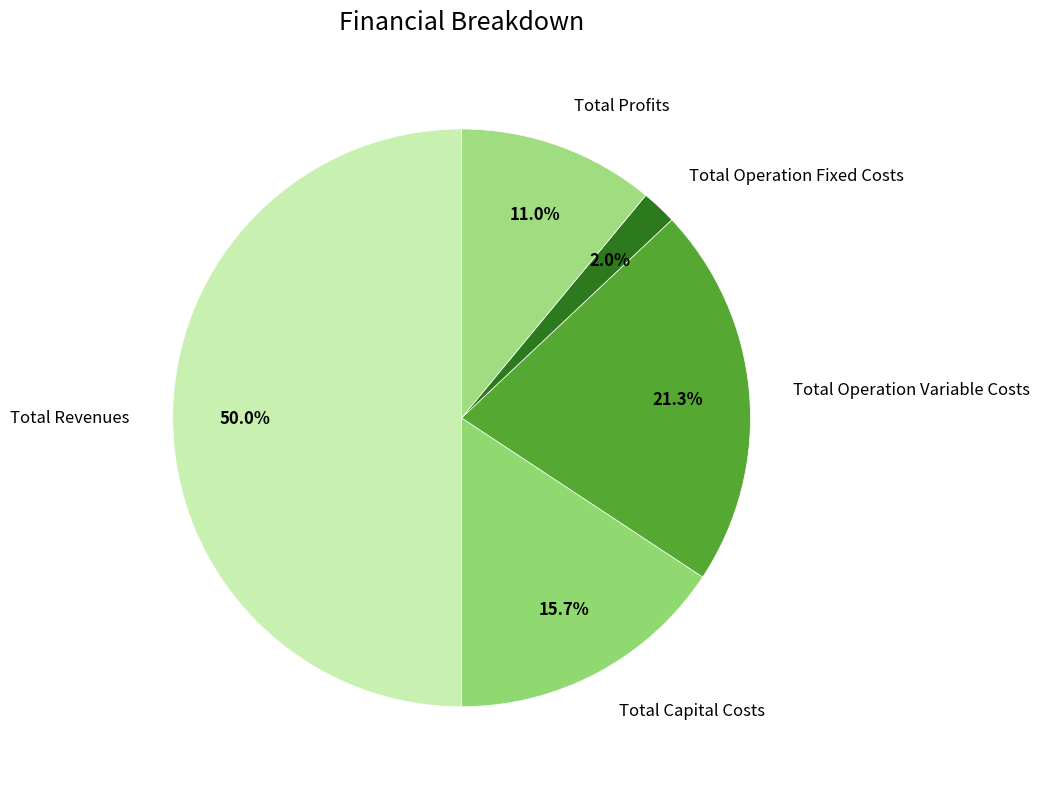

True or false: Total Operation Variable Costs accounts for 30% of the total.

False